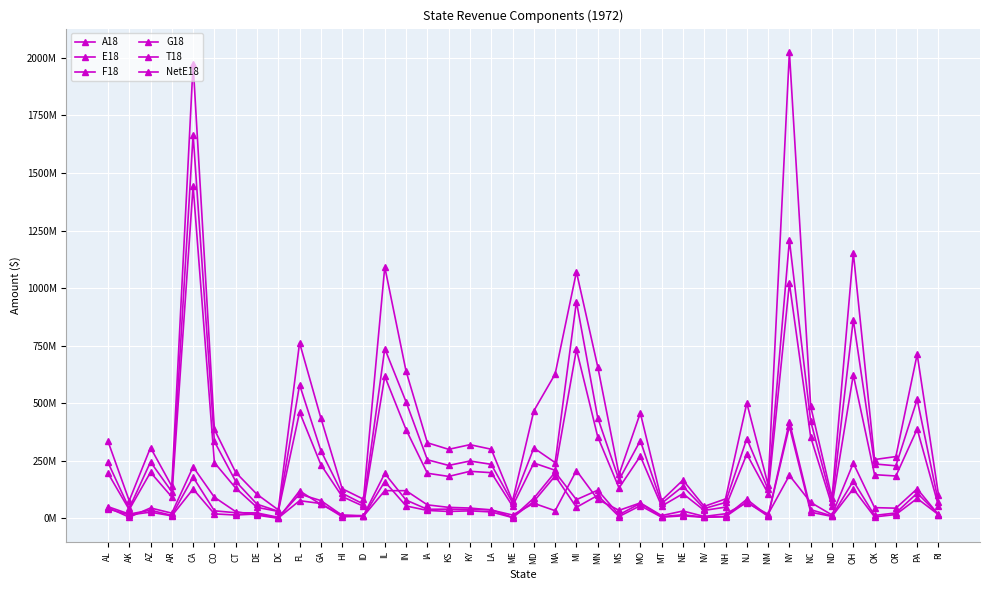

What is the value of the F18 point at the 1st from the left?

41014000